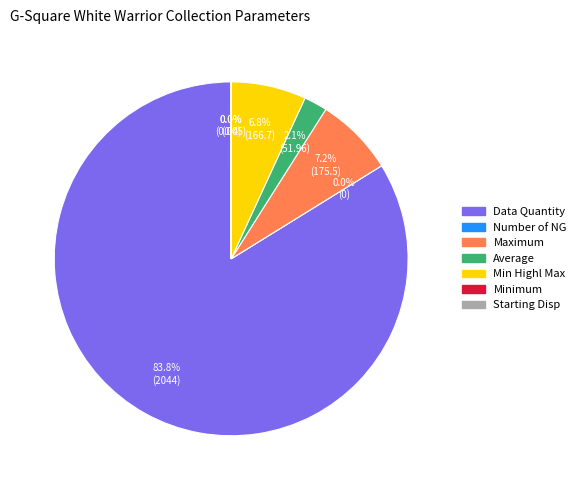

Count the number of slices in the pie.

7